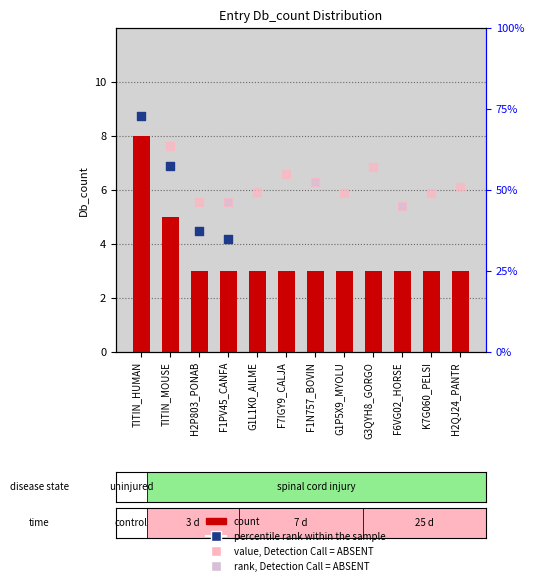

Between F6VG02_HORSE and F7IGY9_CALJA, which is larger?

F6VG02_HORSE